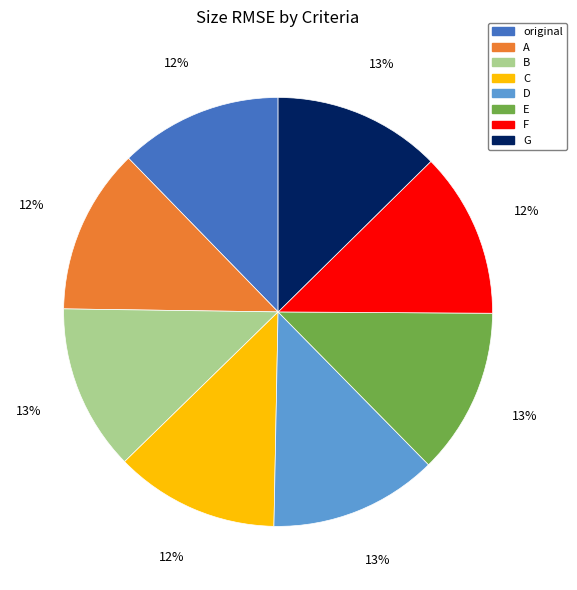

How many slices are in this pie chart?

8